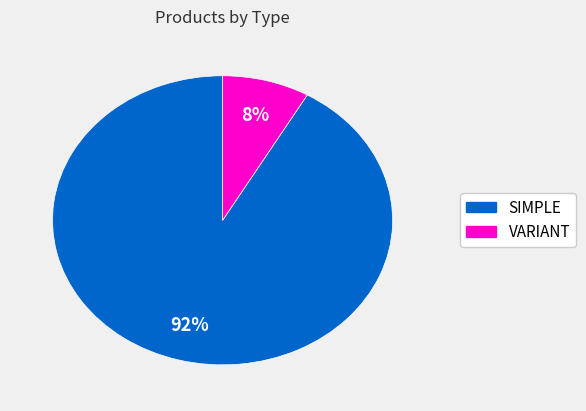

Count the number of slices in the pie.

2